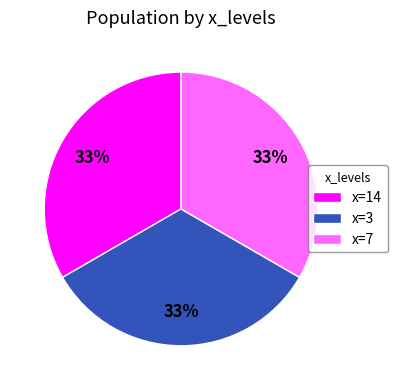

Is there a majority slice in this chart?

No